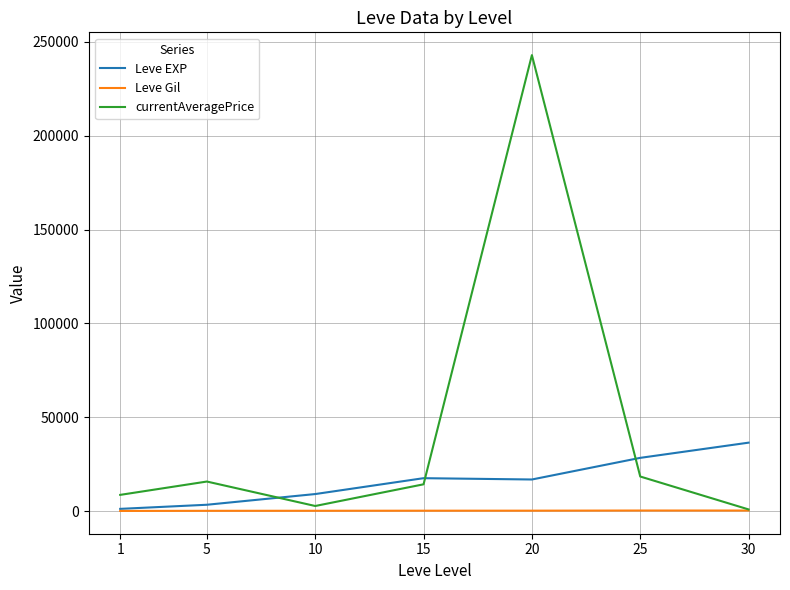

Is the value of Leve EXP at 10 greater than the value of currentAveragePrice at 5?

No